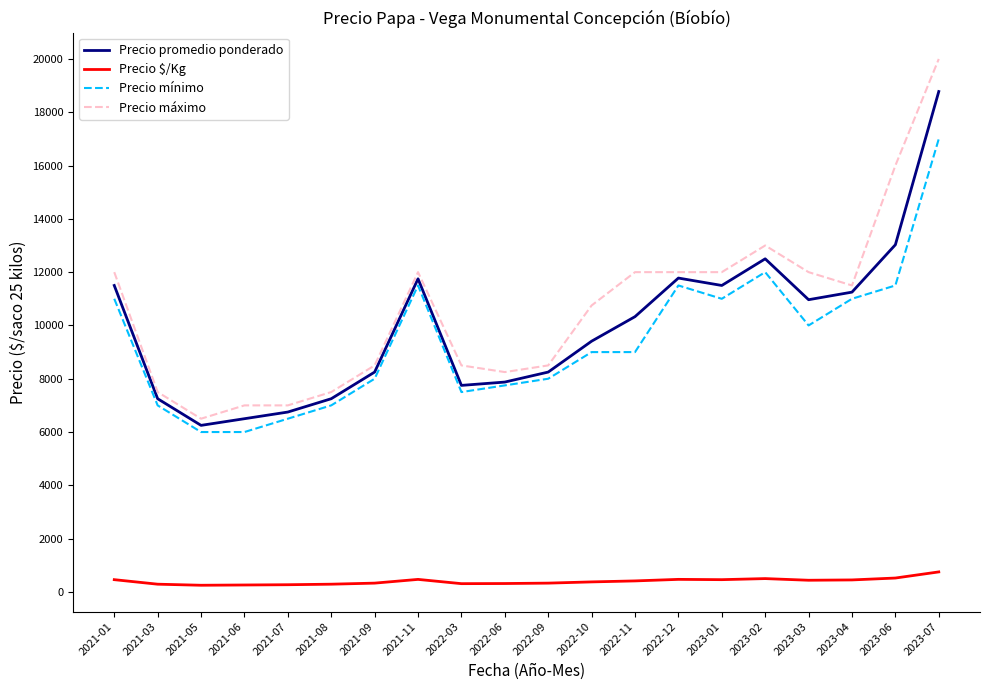

Is the value of Precio máximo at 2023-07 greater than the value of Precio promedio ponderado at 2023-02?

Yes